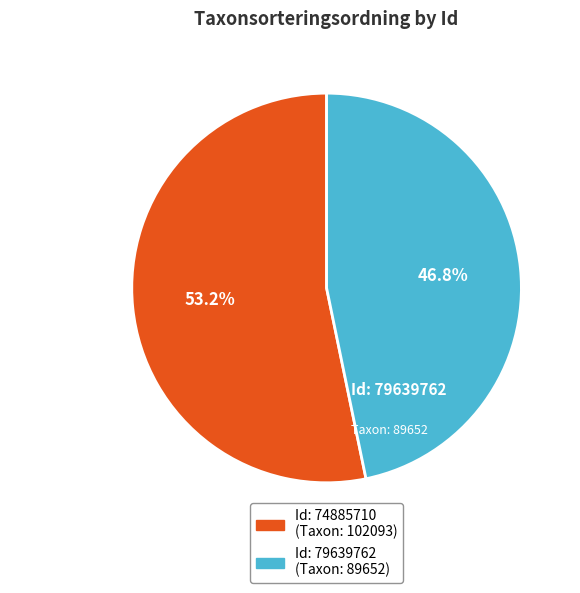

What is the change in value from 74885710 to 79639762?

-12441